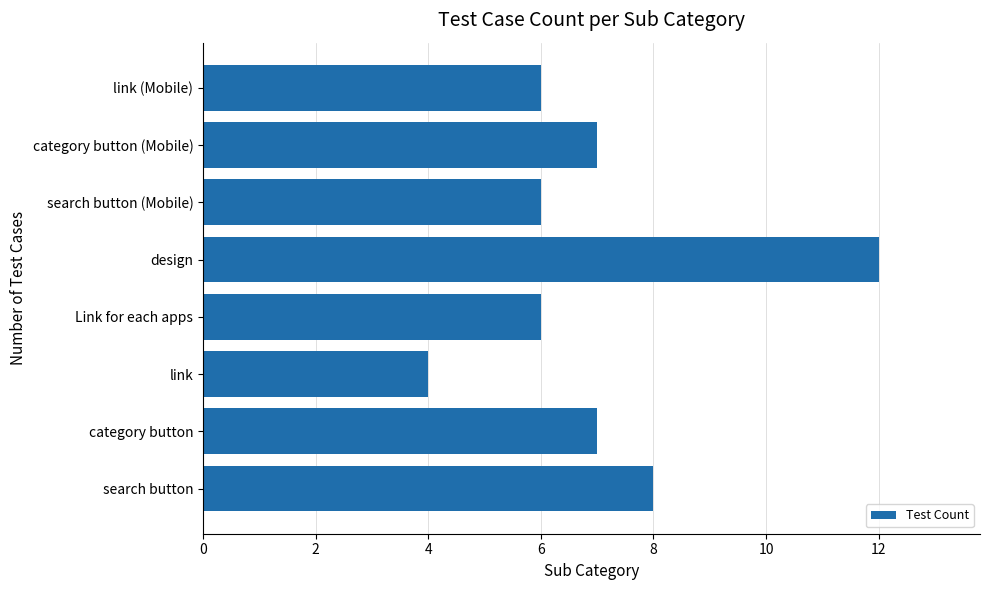

Reading top to bottom, extract all data points from this chart.

6	7	6	12	6	4	7	8